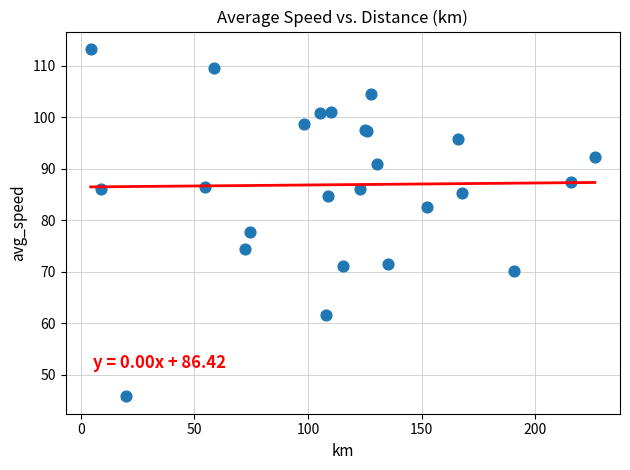

What Y value in the scatter plot is closest to 79?

77.7